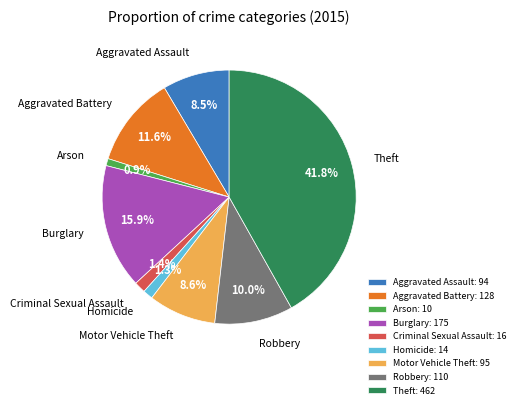

Between Burglary and Homicide, which is larger?

Burglary